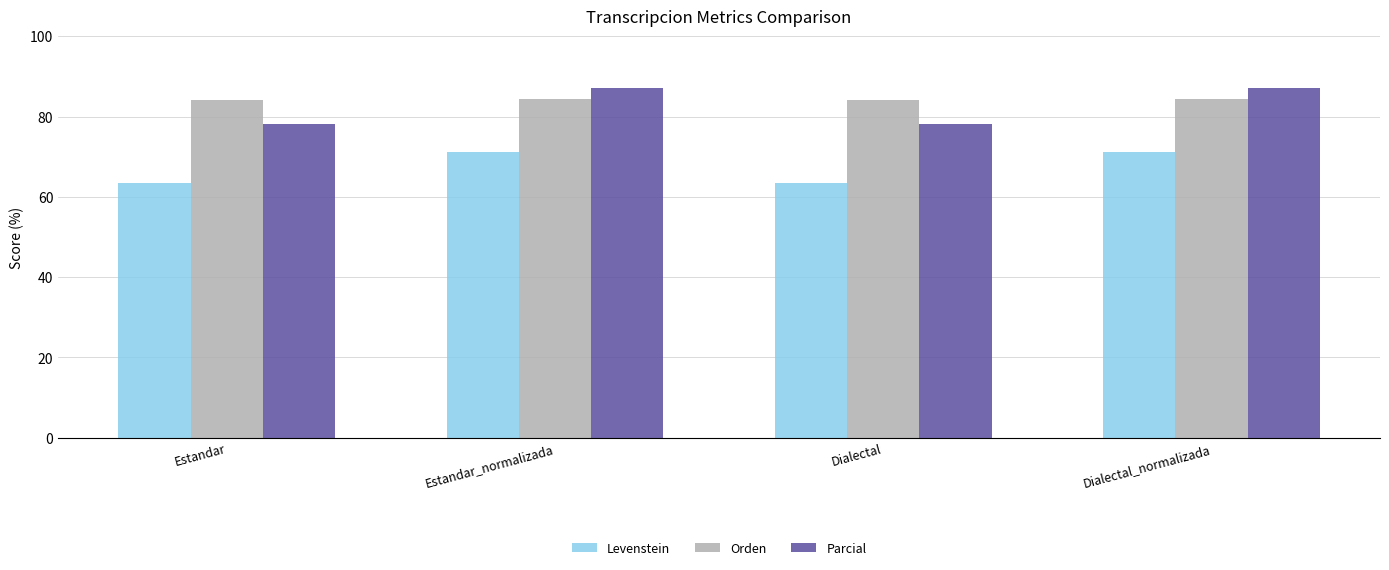

What is the difference between the second highest and second lowest values in the Parcial series?

9.1